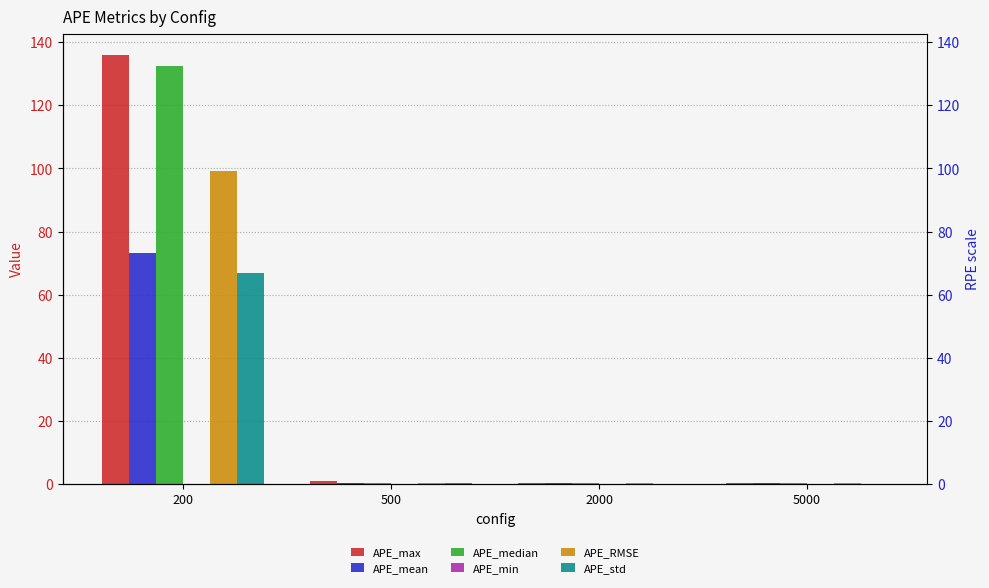

Where is APE_min nearest to the value 0?

2000